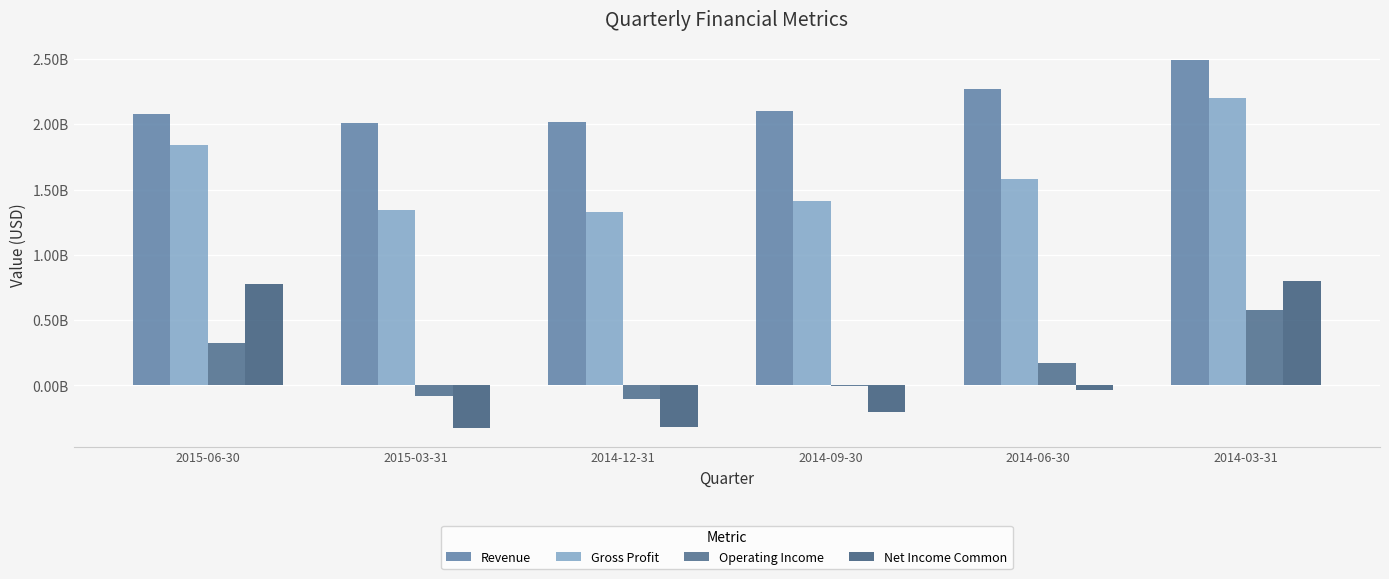

What is the label of the 4th bar from the left?

2014-09-30